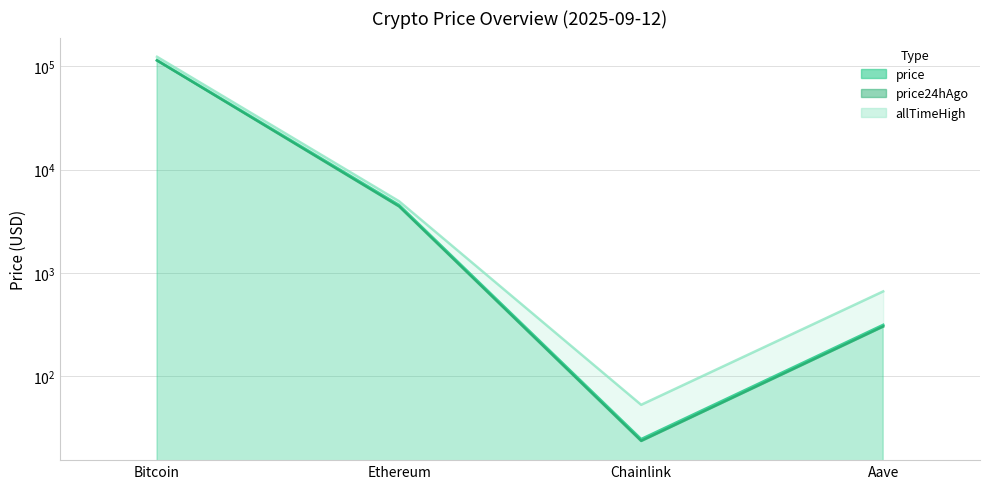

Reading left to right, list all the values displayed in this chart.

price: 115038.0	4533.8	24.4	312.7
price24hAgo: 114174.0	4404.1	23.5	302.4
allTimeHigh: 124128.0	4946.1	52.7	661.7